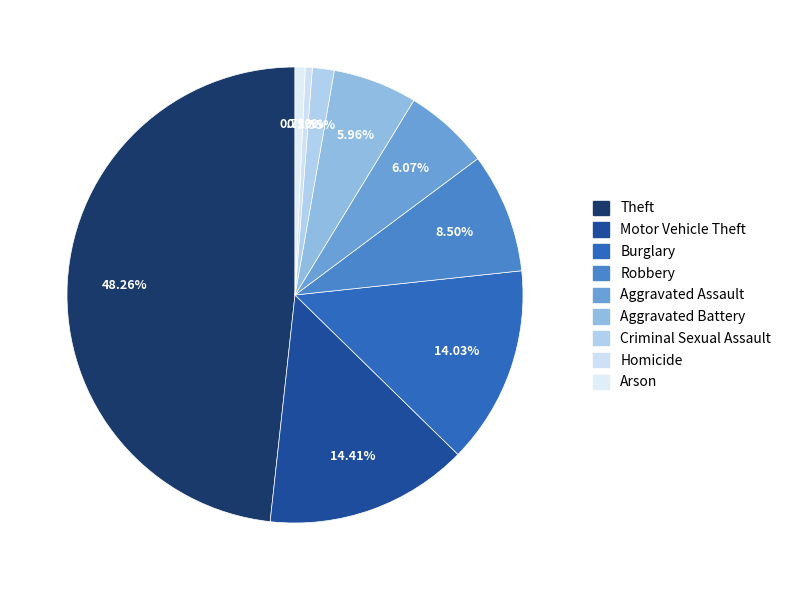

What is the smallest slice in the pie chart?

Homicide